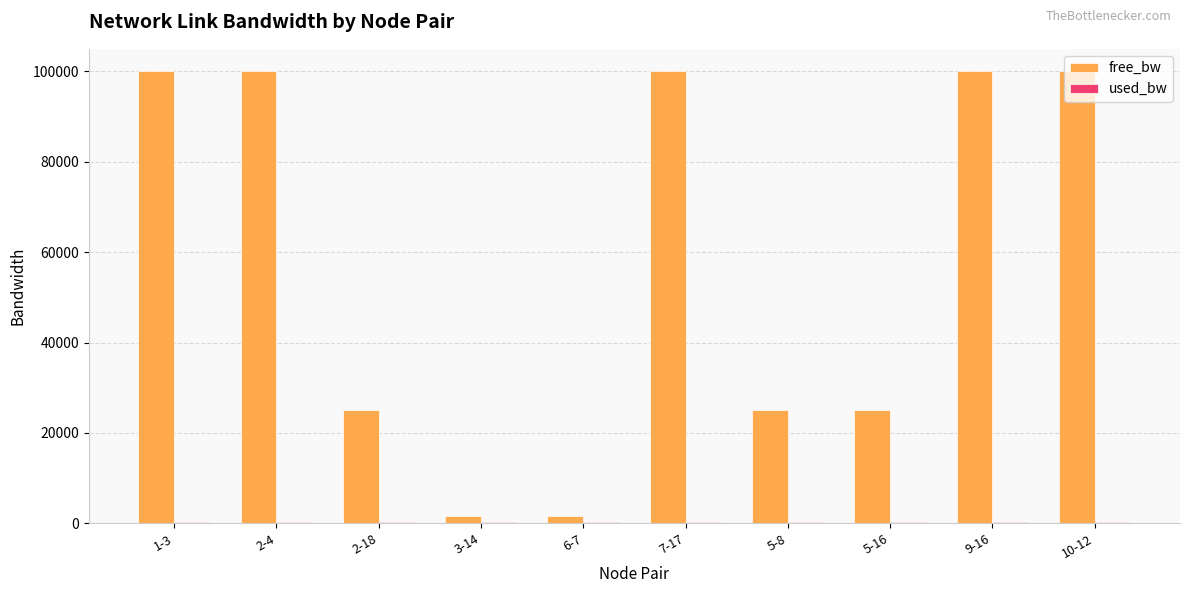

What is the maximum value shown in the chart?

99999.8